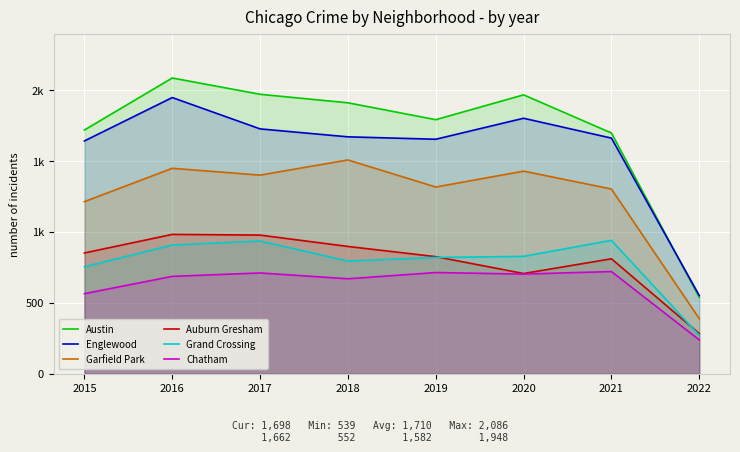

What is the maximum value shown in the chart?

2086